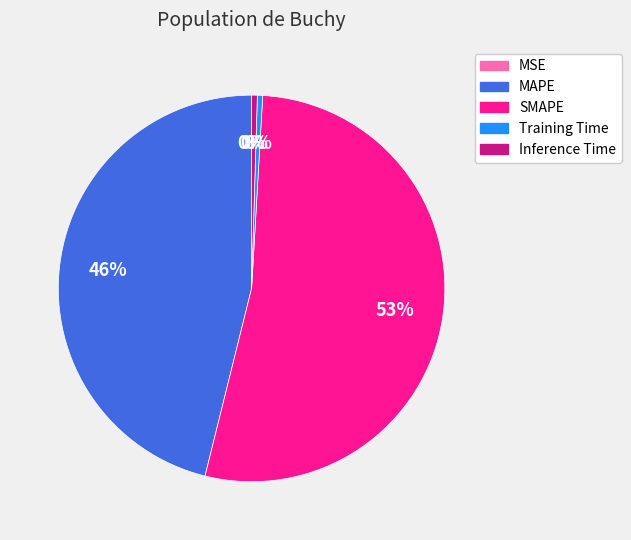

True or false: MAPE accounts for 46% of the total.

True